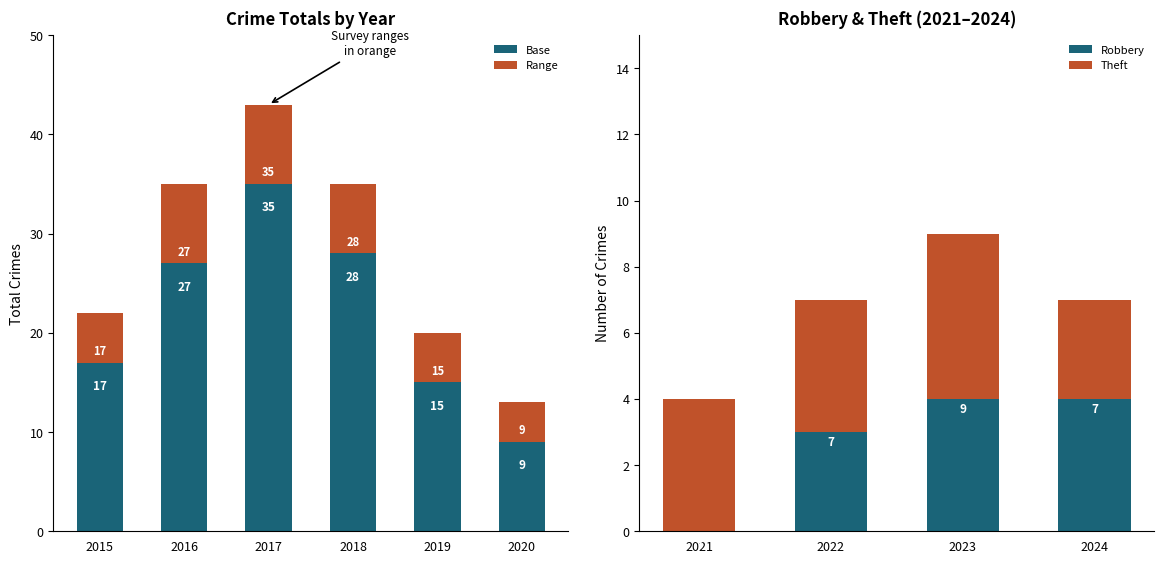

Read the Range value at 2020.

4